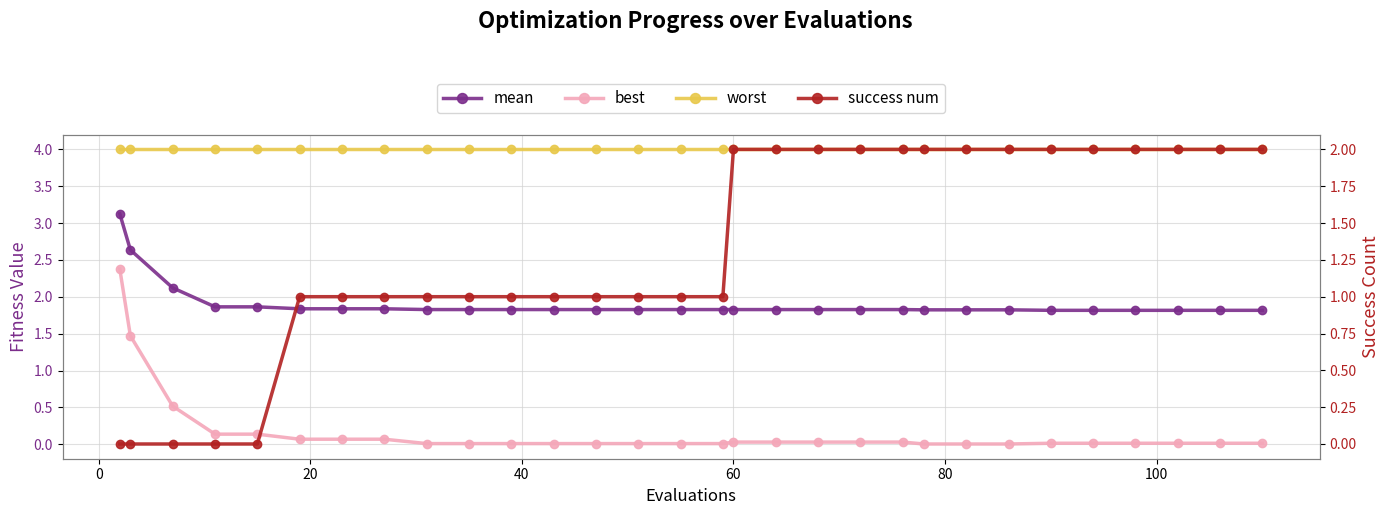

The best series shows 0.1 at 40. True or false?

False